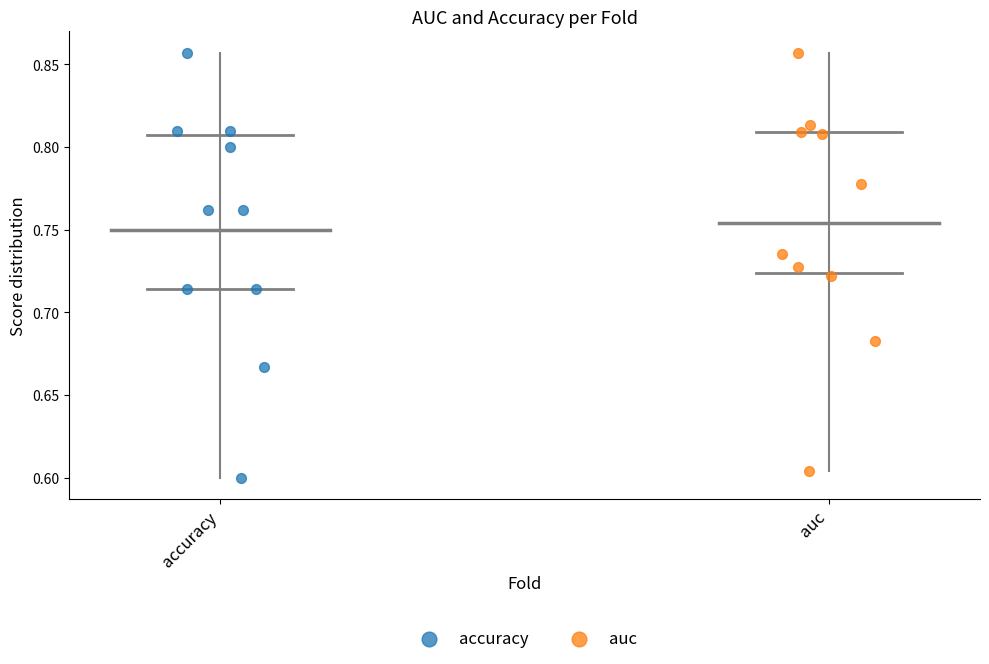

Which series has the widest spread of Y values?

accuracy